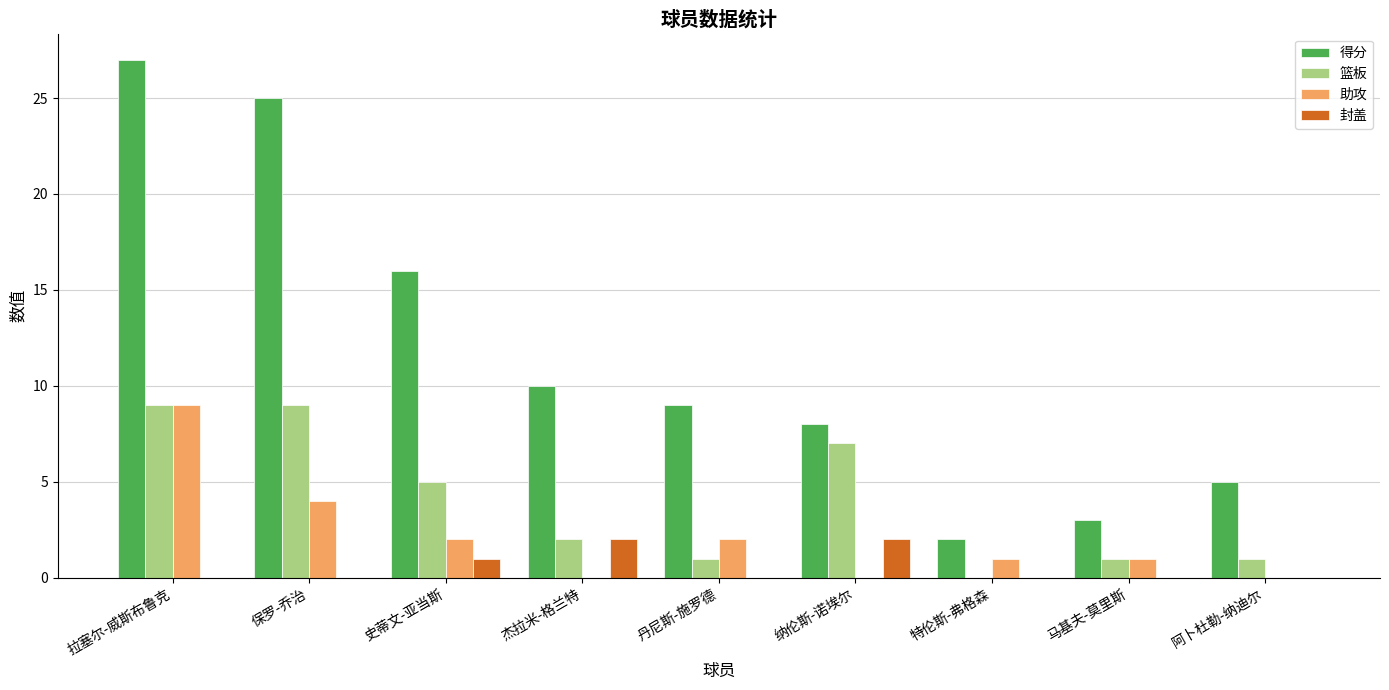

Reading left to right, transcribe all the data shown in this chart.

得分: 27	25	16	10	9	8	2	3	5
篮板: 9	9	5	2	1	7	0	1	1
助攻: 9	4	2	0	2	0	1	1	0
封盖: 0	0	1	2	0	2	0	0	0